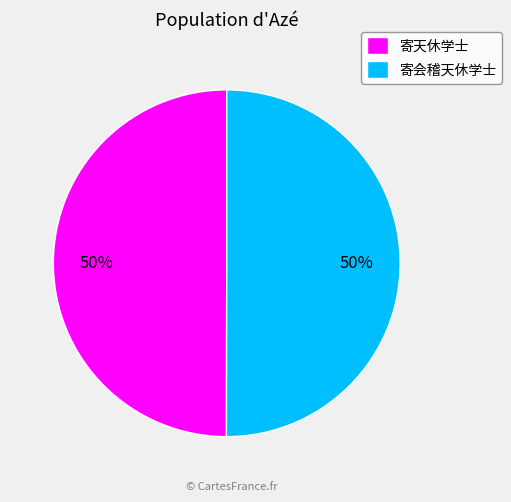

What is the ratio of the value at 寄天休学士 to the value at 寄会稽天休学士?

1.0